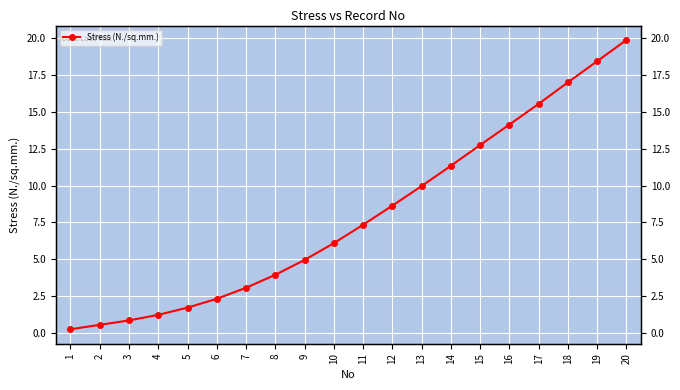

What is the difference between the maximum and second lowest values?

19.4